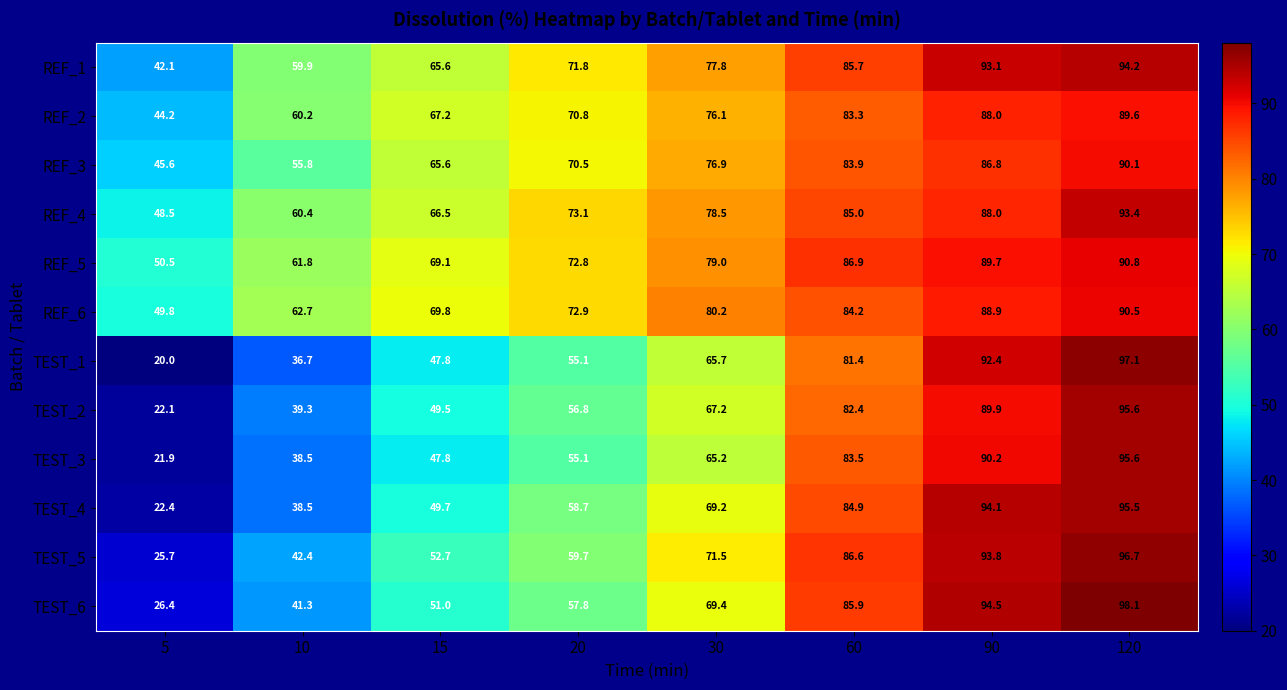

Which label corresponds to the largest value in the chart?

120